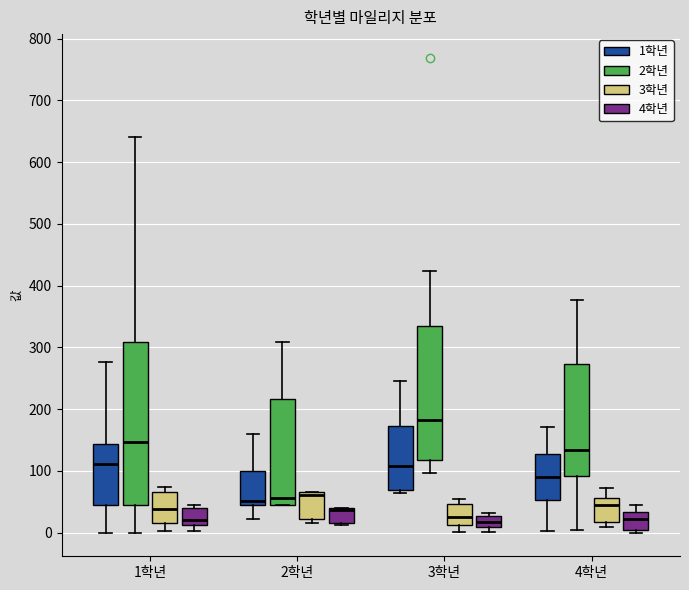

Reading left to right, read every box against the y-axis: the position of its median line, the range the box covers, and the ends of its whiskers. The values are not printed on the chart, so give them approximately, as read against the axis.

1학년 (1학년): median 110, box 50 to 140, whiskers 0 to 280
1학년 (2학년): median 150, box 50 to 310, whiskers 0 to 640
1학년 (3학년): median 40, box 20 to 70, whiskers 0 to 70 (just above the box's upper edge)
1학년 (4학년): median 20, box 10 to 40, whiskers 0 to 50
2학년 (1학년): median 50 (just above the box's lower edge), box 50 to 100, whiskers 20 to 160
2학년 (2학년): median 60, box 50 to 220, whiskers 50 to 310
2학년 (3학년): median 60, box 20 to 70, whiskers 20 (just below the box's lower edge) to 70
2학년 (4학년): median 40 (drawn on the box's upper edge), box 20 to 40, whiskers 10 to 40
3학년 (1학년): median 110, box 70 to 170, whiskers 60 to 250
3학년 (2학년): median 180, box 120 to 330, whiskers 100 to 420
3학년 (3학년): median 30, box 10 to 50, whiskers 0 to 50 (just above the box's upper edge)
3학년 (4학년): median 20, box 10 to 30, whiskers 0 to 30 (just above the box's upper edge)
4학년 (1학년): median 90, box 50 to 130, whiskers 0 to 170
4학년 (2학년): median 130, box 90 to 270, whiskers 0 to 380
4학년 (3학년): median 40, box 20 to 60, whiskers 10 to 70
4학년 (4학년): median 20, box 0 to 30, whiskers 0 (just below the box's lower edge) to 40